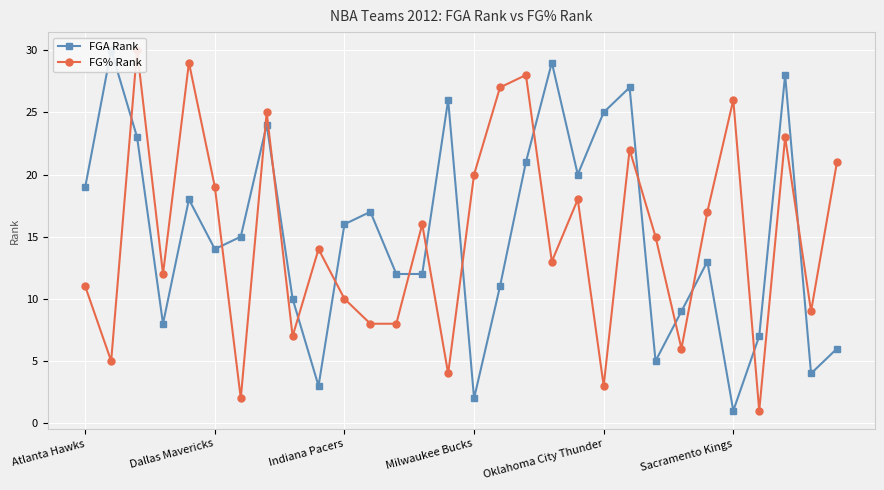

The FGA Rank series shows 4 at 9. True or false?

False